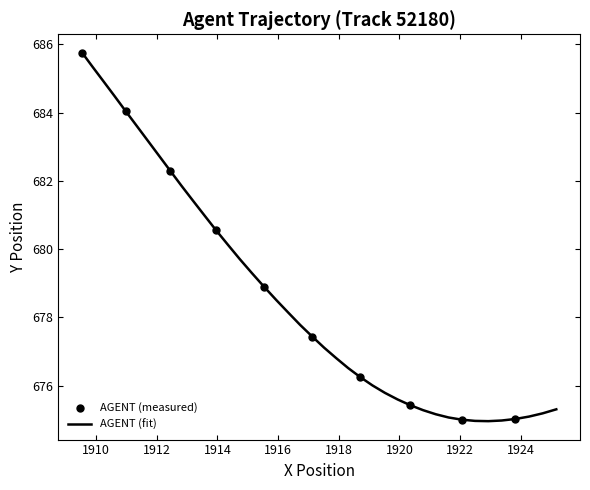

What is the maximum value shown in the chart?

685.8